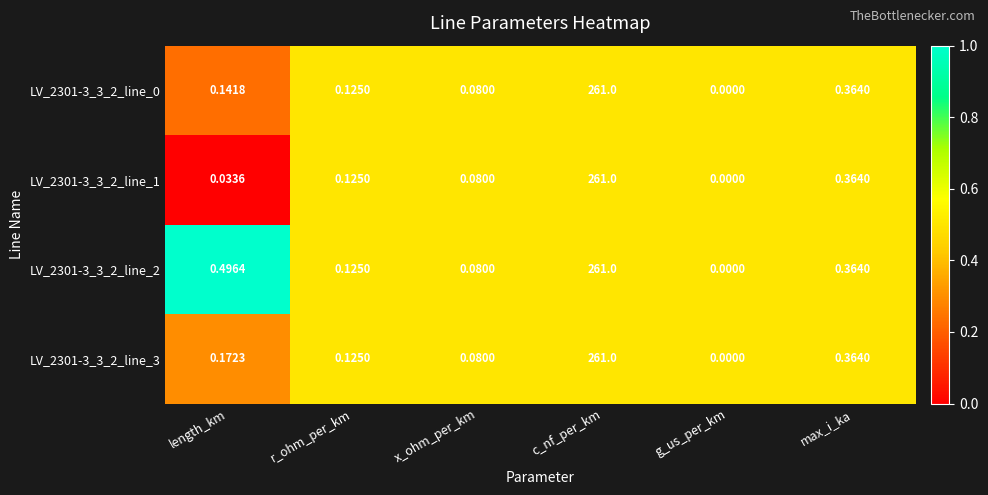

Where is LV_2301-3_3_2_line_3 nearest to the value 130?

max_i_ka